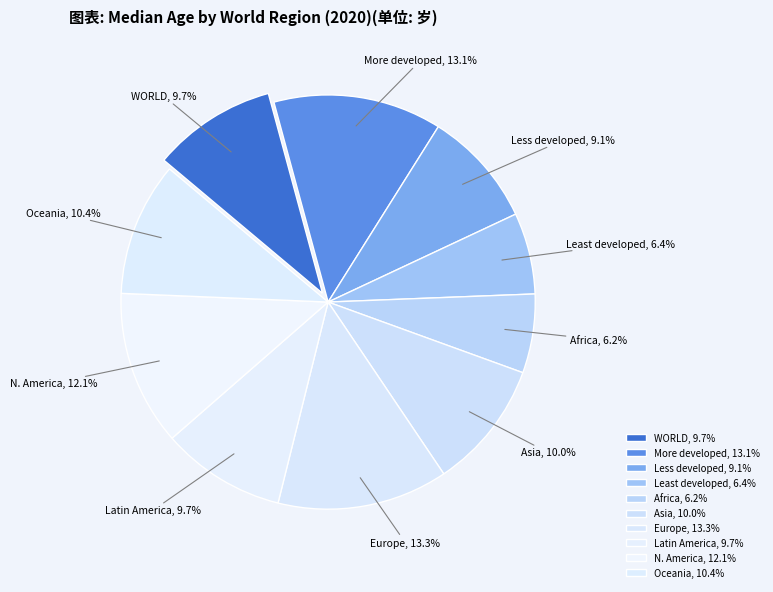

How many slices are in this pie chart?

10